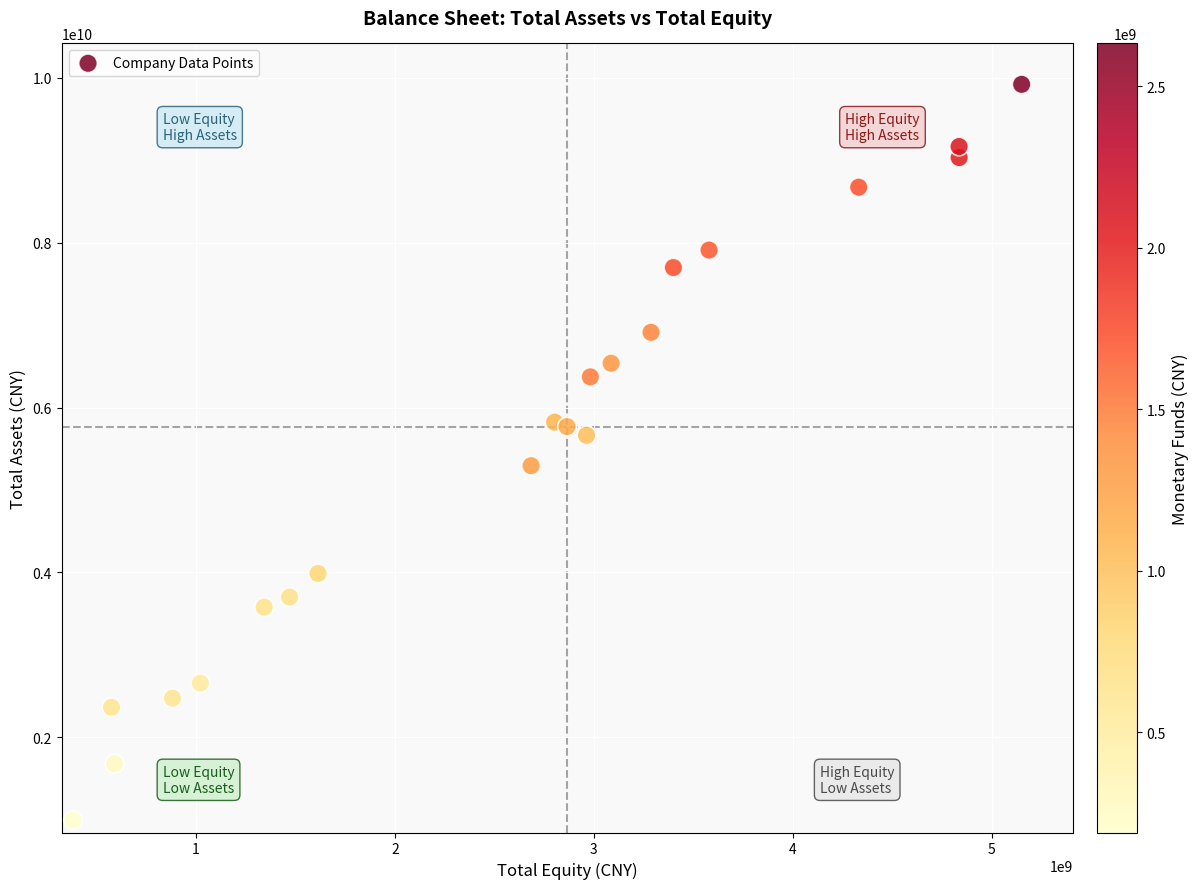

What is the range of X values (max minus min)?

4769895714.9